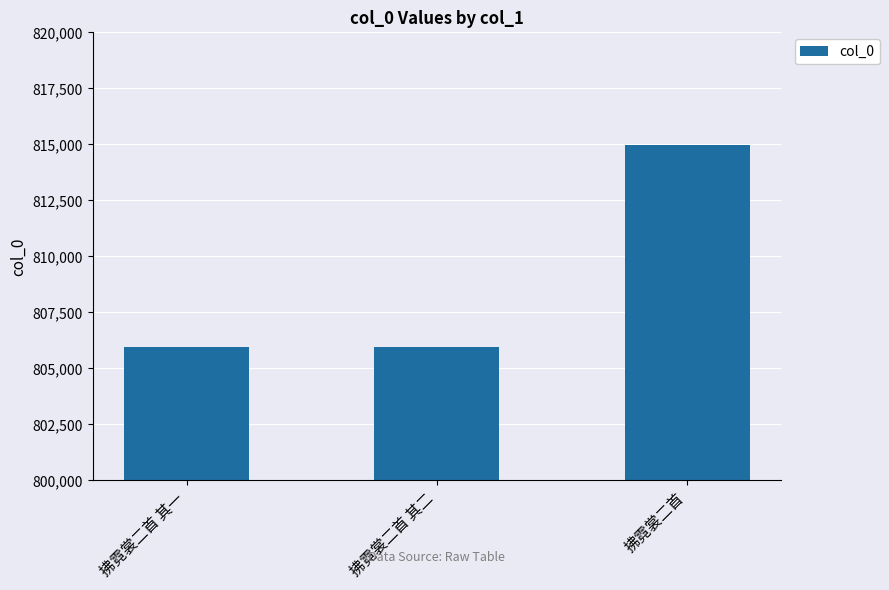

What is the difference between the maximum and minimum values?

9040